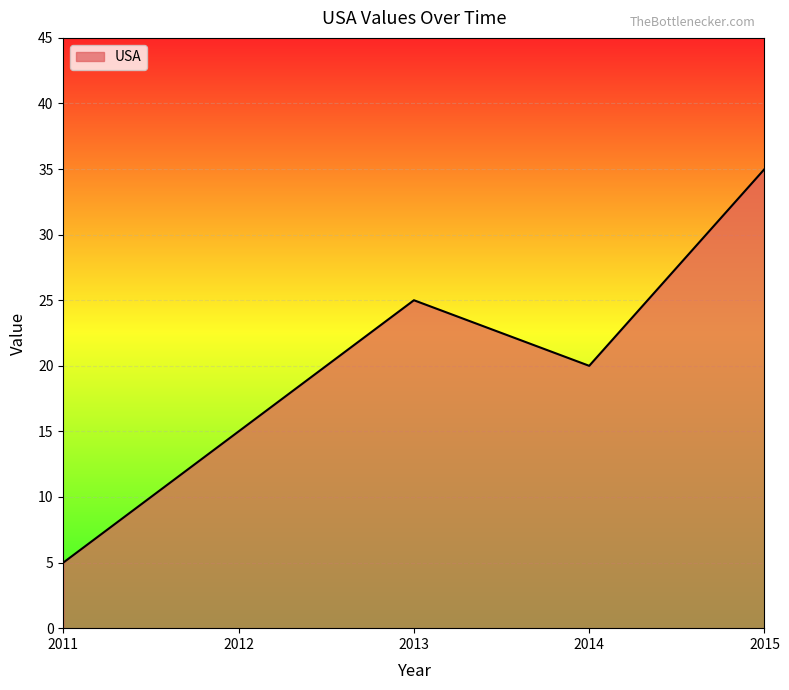

Reading left to right, transcribe all the data shown in this chart.

5	15	25	20	35